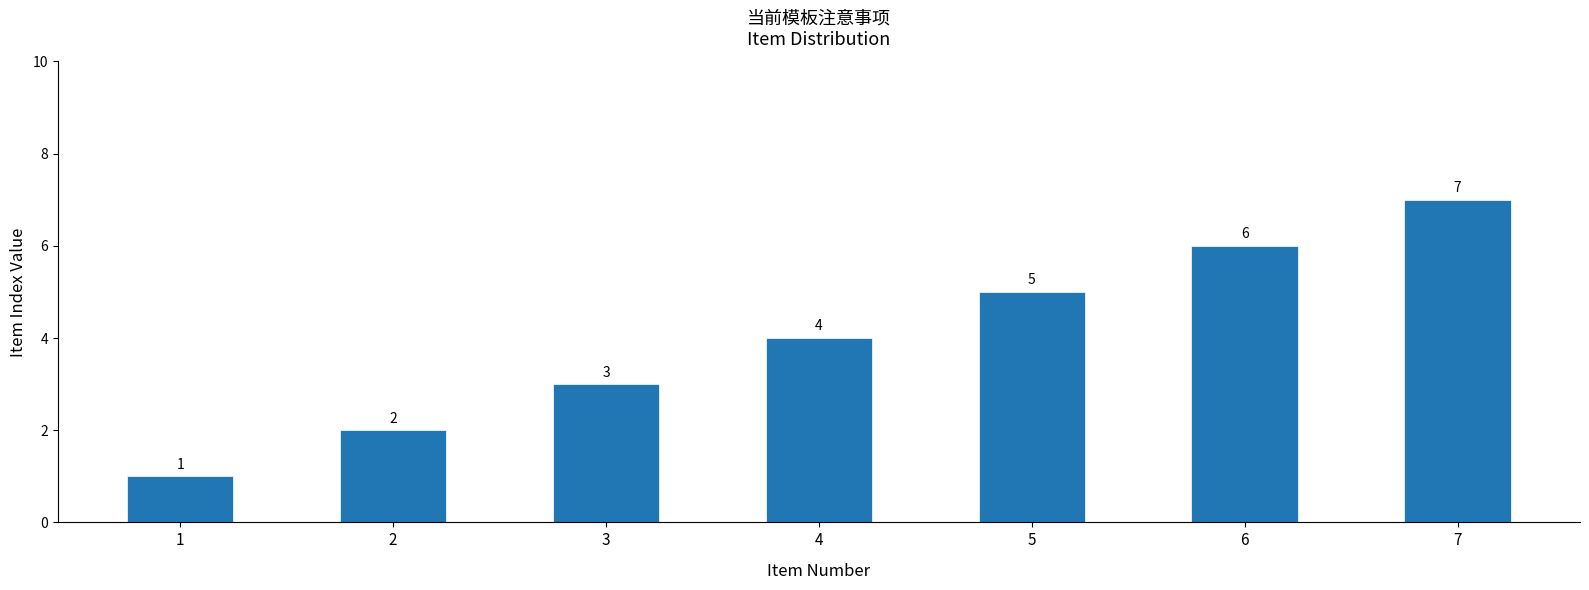

List the labels in order of value, largest first.

7, 6, 5, 4, 3, 2, 1